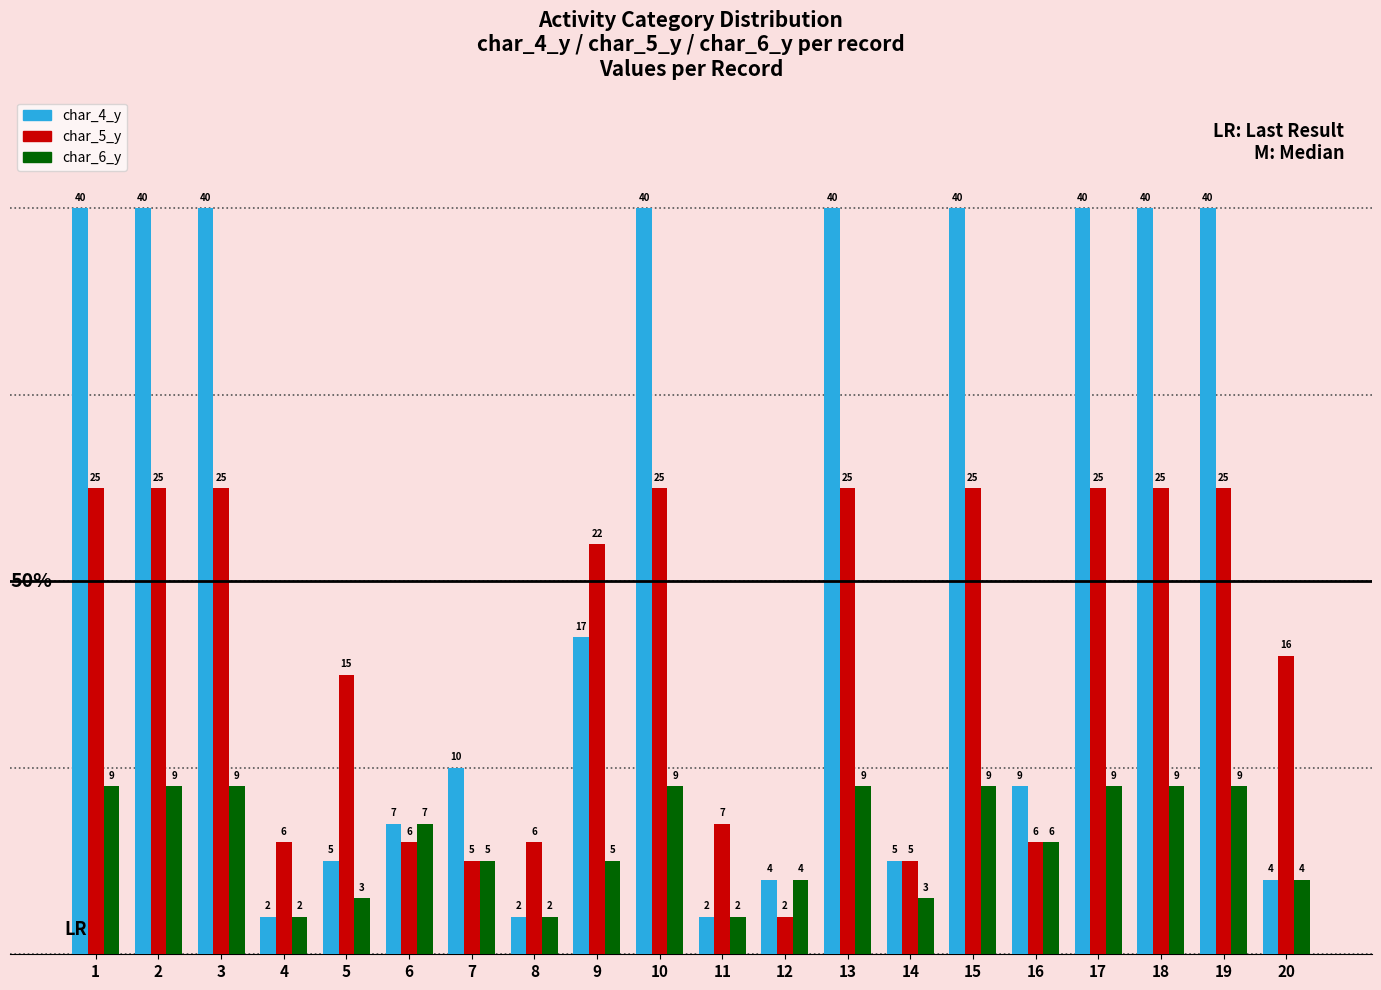

How many series are shown in this chart?

3